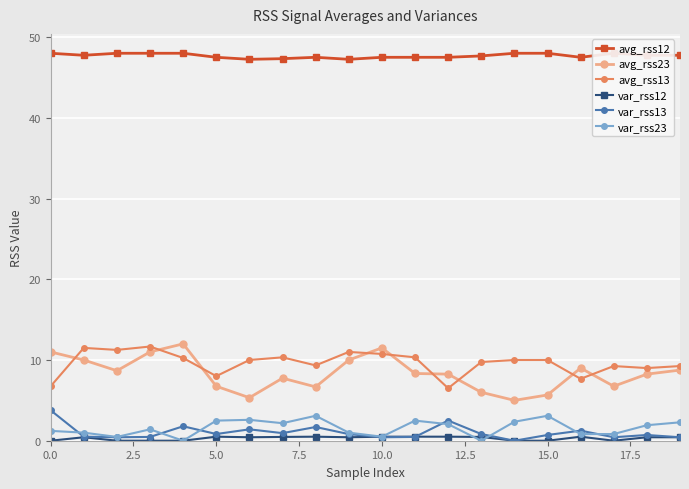

Is the value of avg_rss12 at 9 greater than the value of var_rss12 at 14?

Yes